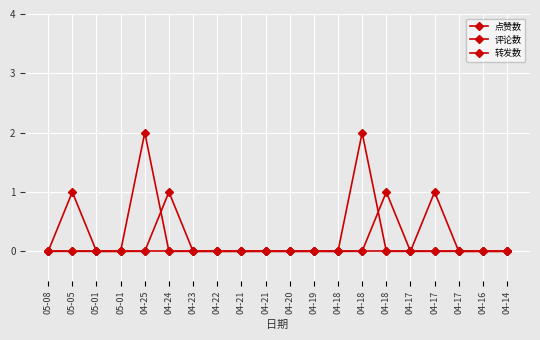

Which series has the largest range (max minus min)?

点赞数